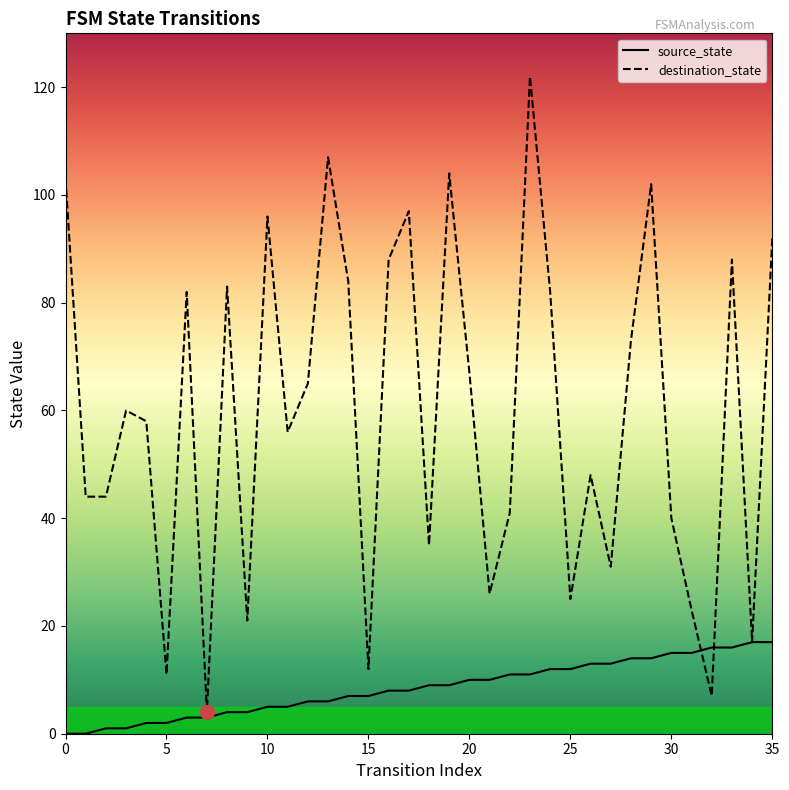

Rank the series by their maximum value, from highest to lowest.

destination_state, source_state